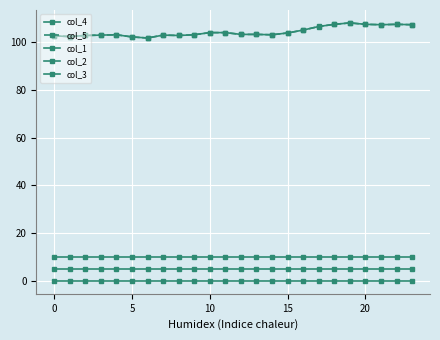

How many lines are shown in the chart?

5